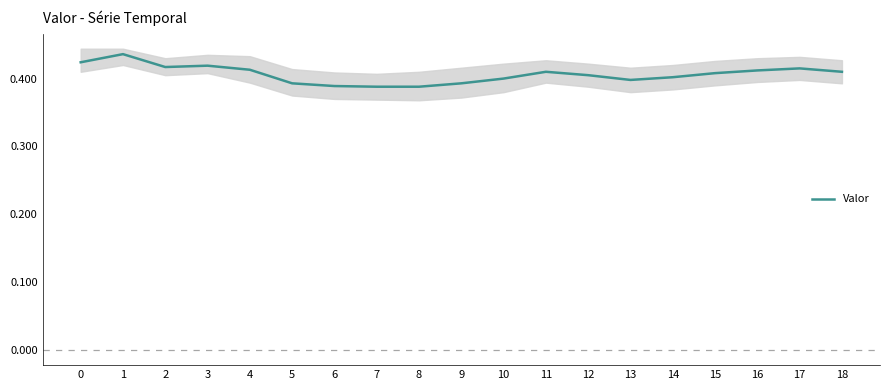

What is the smallest value displayed?

0.4